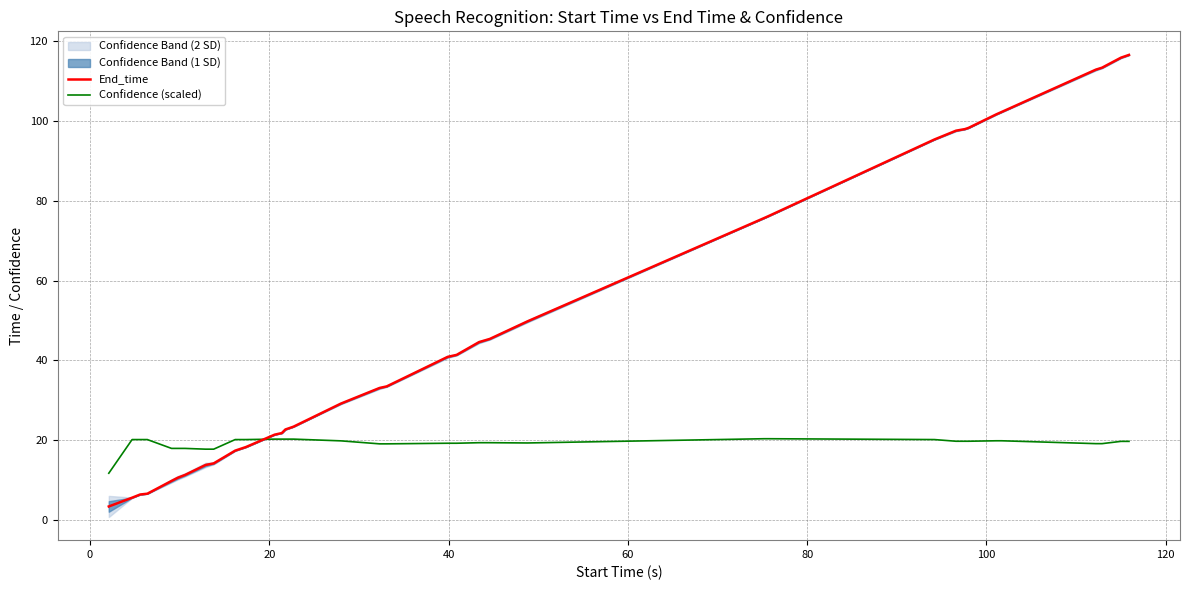

Which series has the largest total across all categories?

End_time